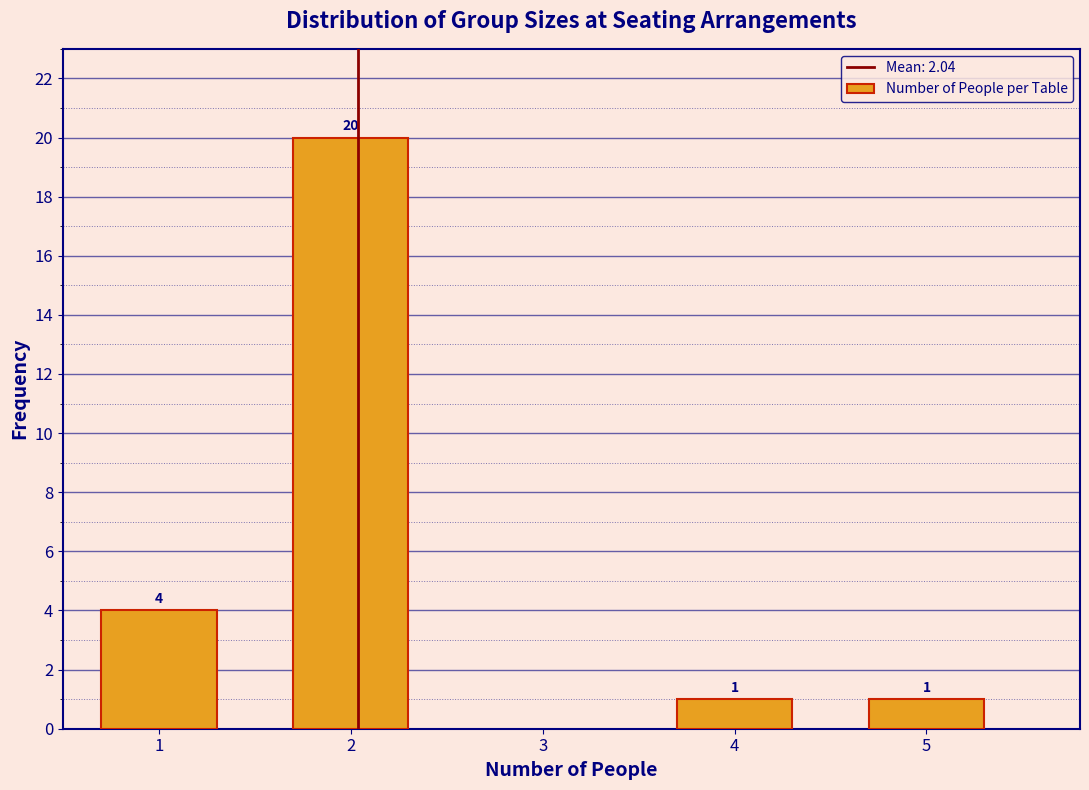

Reading left to right, extract all data points from this chart.

1=4	2=20	4=1	5=1